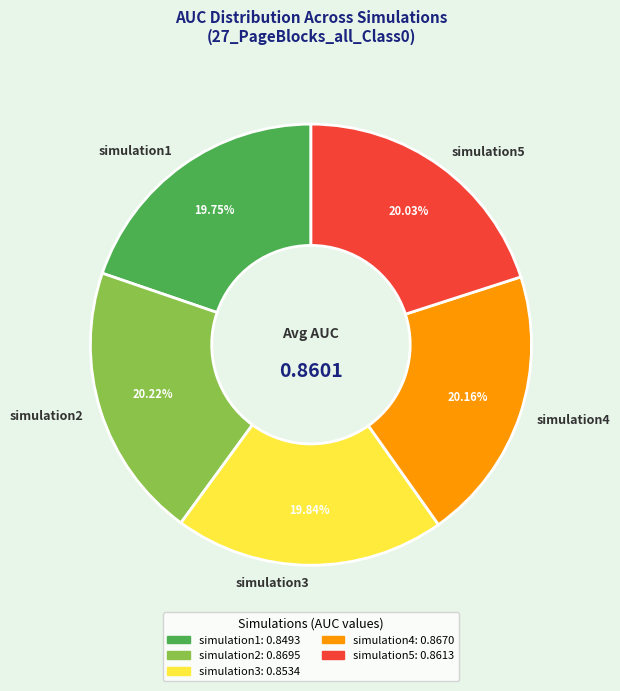

Count the number of slices in the pie.

5